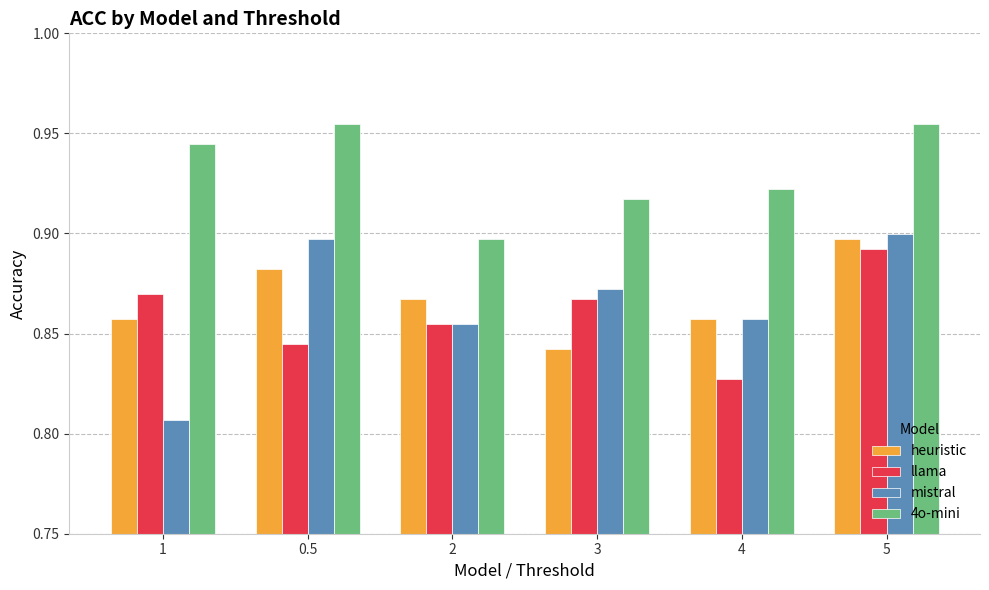

Which series has the largest range (max minus min)?

mistral